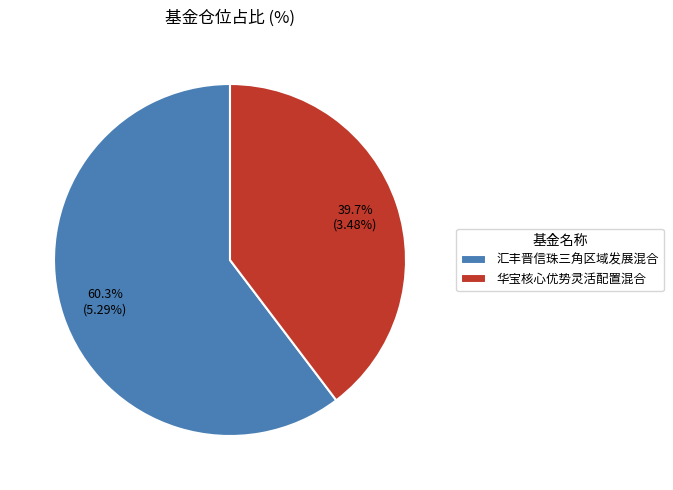

Which category has the smallest portion of the pie?

华宝核心优势灵活配置混合